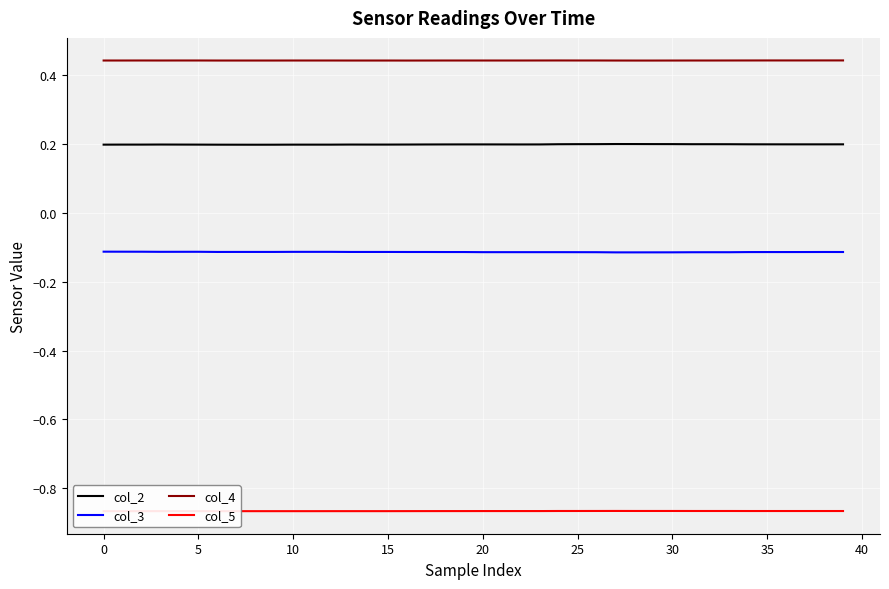

True or false: col_3 has more than 0 points higher than both neighbors.

True